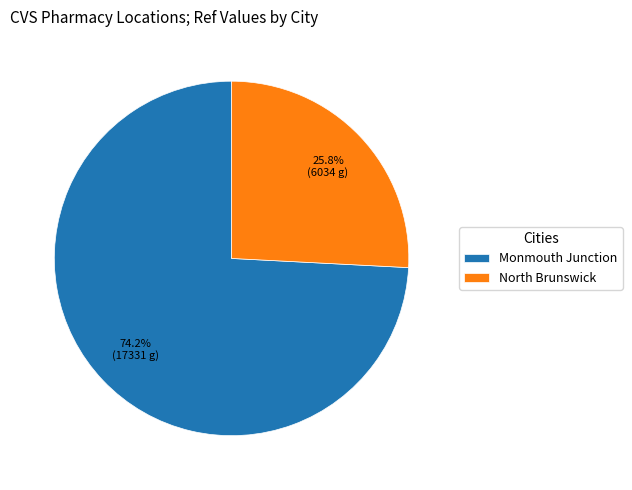

Does North Brunswick account for over 50% of the chart?

No